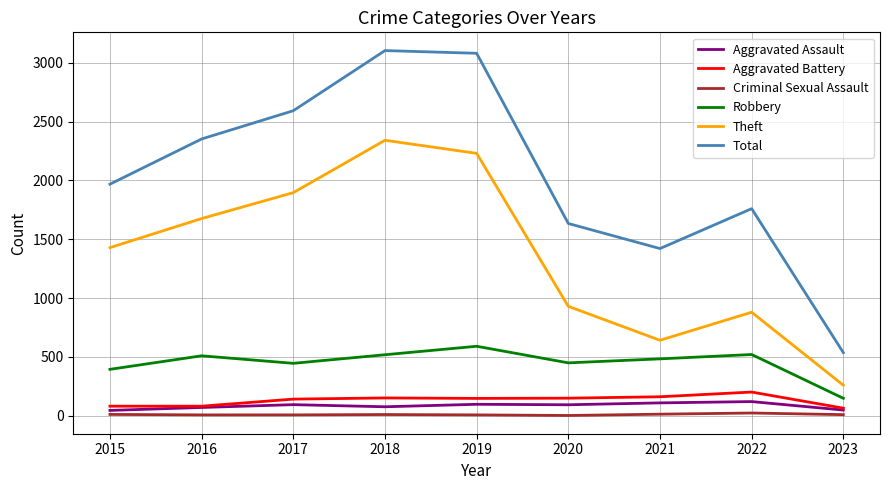

Which series has the largest total across all categories?

Total